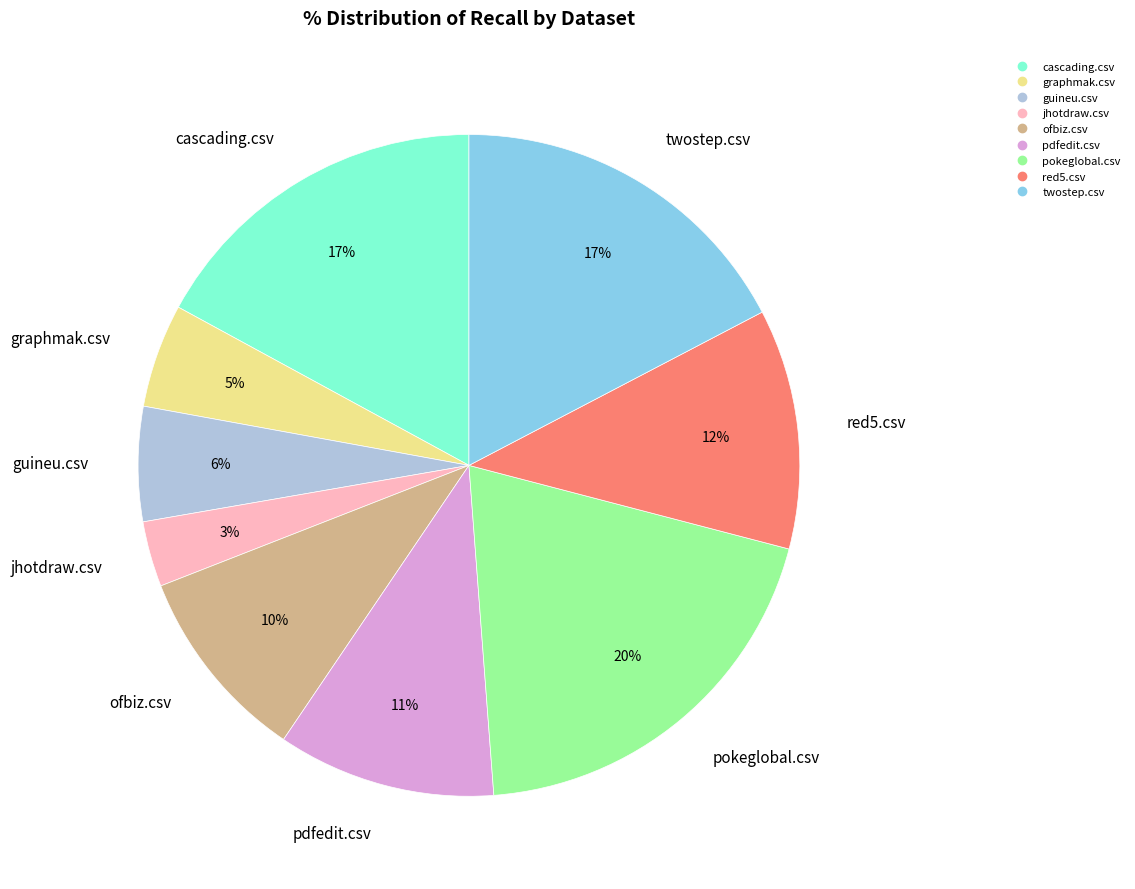

Which slice is the largest?

pokeglobal.csv